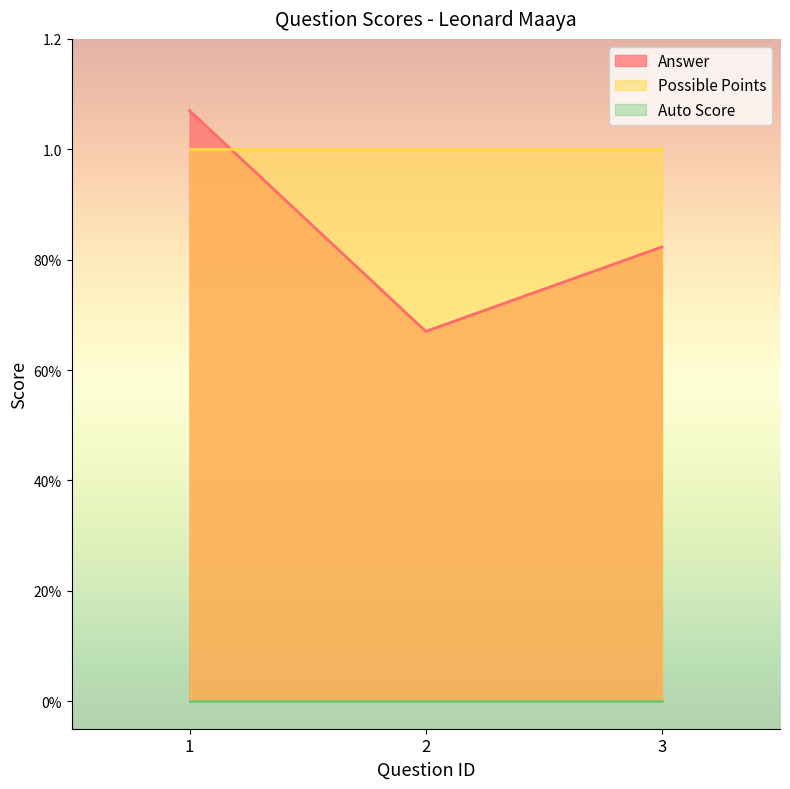

Reading right to left, transcribe all the data shown in this chart.

Answer: 3=0.8	2=0.7	1=1.1
Possible Points: 3=1.0	2=1.0	1=1.0
Auto Score: 3=0.0	2=0.0	1=0.0